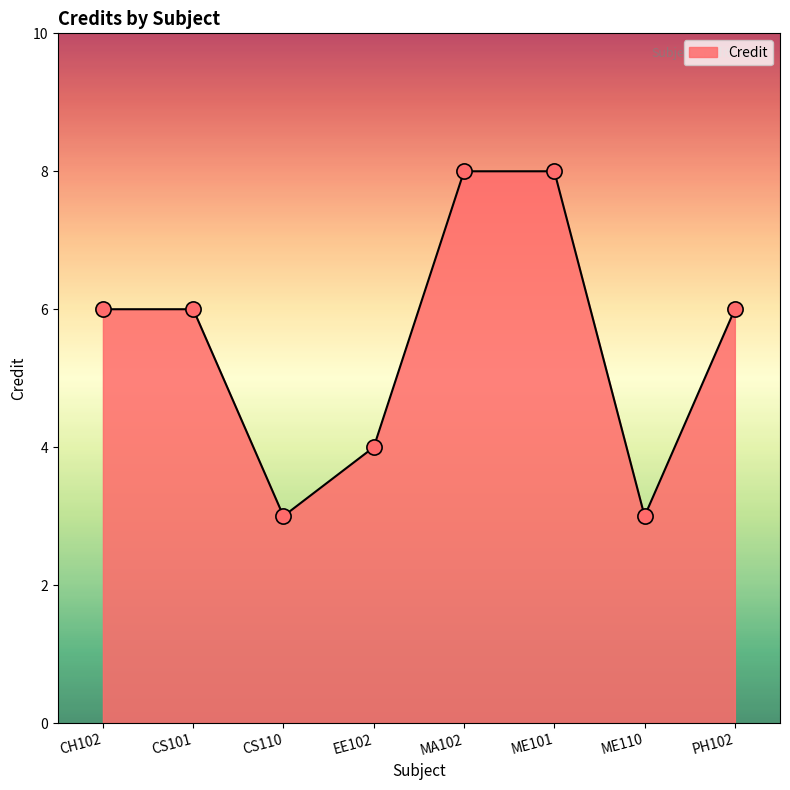

What is the change in value from CS101 to ME101?

+2